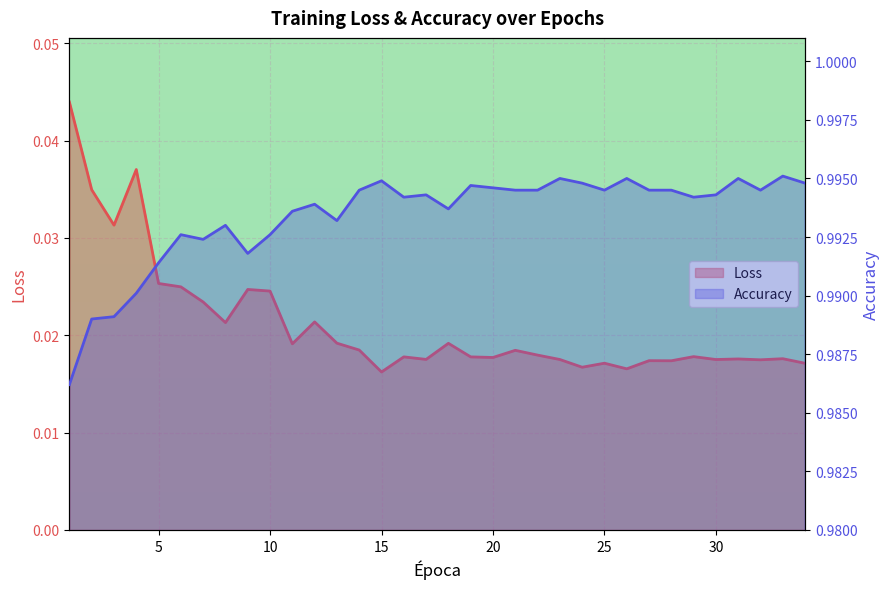

What is the total value across all series at 2?

1.0